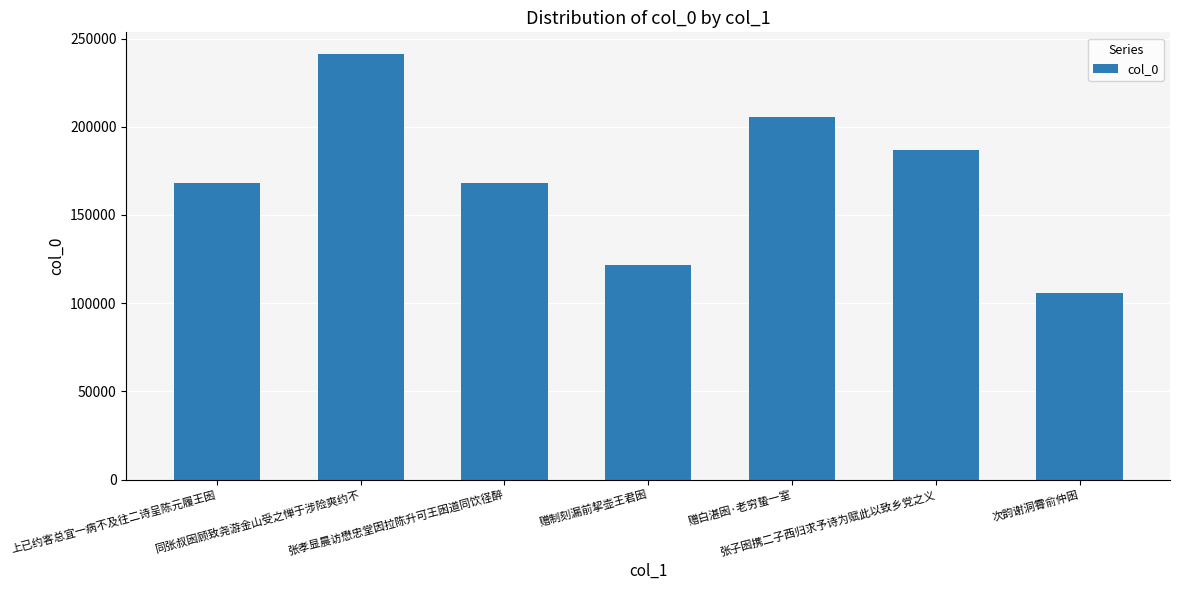

How many data points are less than 168380?

3